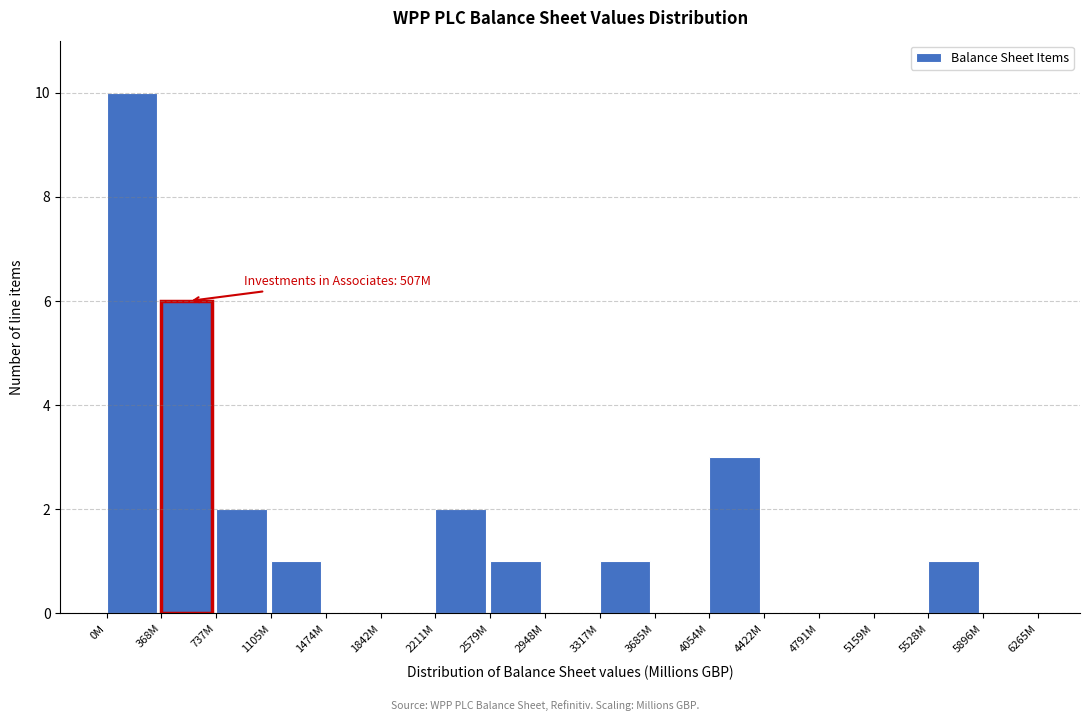

Reading left to right, list all the values displayed in this chart.

0M=10	368M=6	737M=2	1105M=1	1474M=0	1842M=0	2211M=2	2579M=1	2948M=0	3317M=1	3685M=0	4054M=3	4422M=0	4791M=0	5159M=0	5528M=1	5896M=0